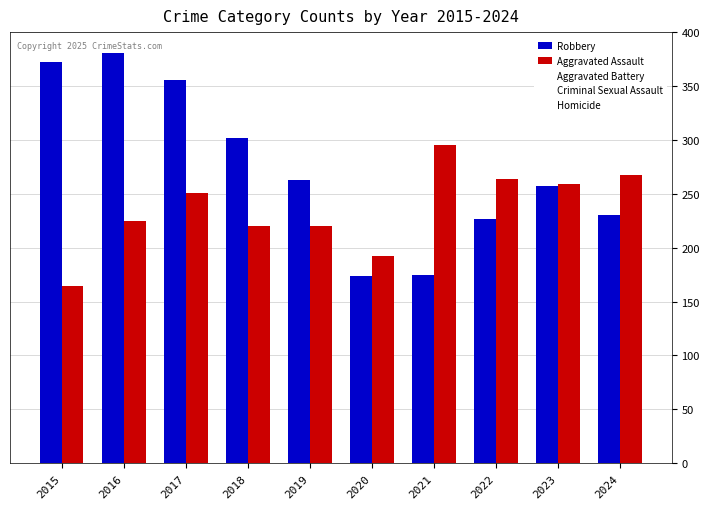

Reading left to right, list all the values displayed in this chart.

Robbery: 2015=372	2016=381	2017=356	2018=302	2019=263	2020=174	2021=175	2022=227	2023=257	2024=230
Aggravated Assault: 2015=164	2016=225	2017=251	2018=220	2019=220	2020=192	2021=295	2022=264	2023=259	2024=267
Aggravated Battery: 2015=259	2016=298	2017=303	2018=302	2019=267	2020=268	2021=270	2022=249	2023=251	2024=259
Criminal Sexual Assault: 2015=43	2016=51	2017=41	2018=51	2019=55	2020=40	2021=33	2022=44	2023=35	2024=30
Homicide: 2015=13	2016=28	2017=27	2018=23	2019=21	2020=34	2021=38	2022=35	2023=22	2024=30